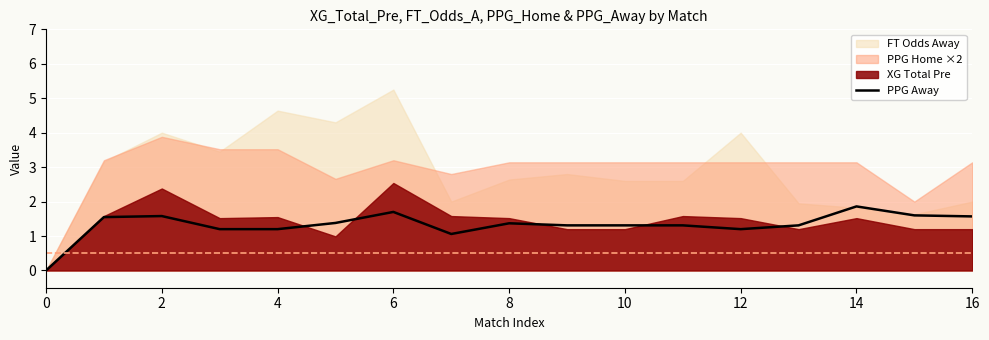

At which label does PPG Away reach its peak?

14